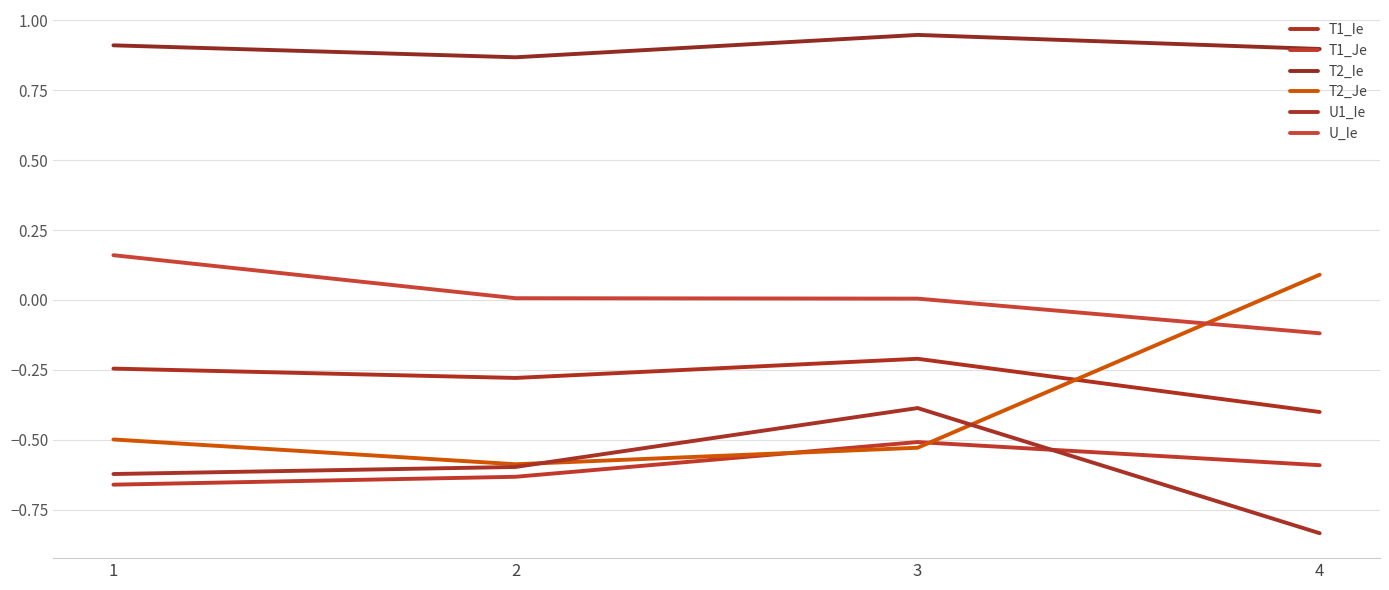

At which category is the sum across all series the highest?

3